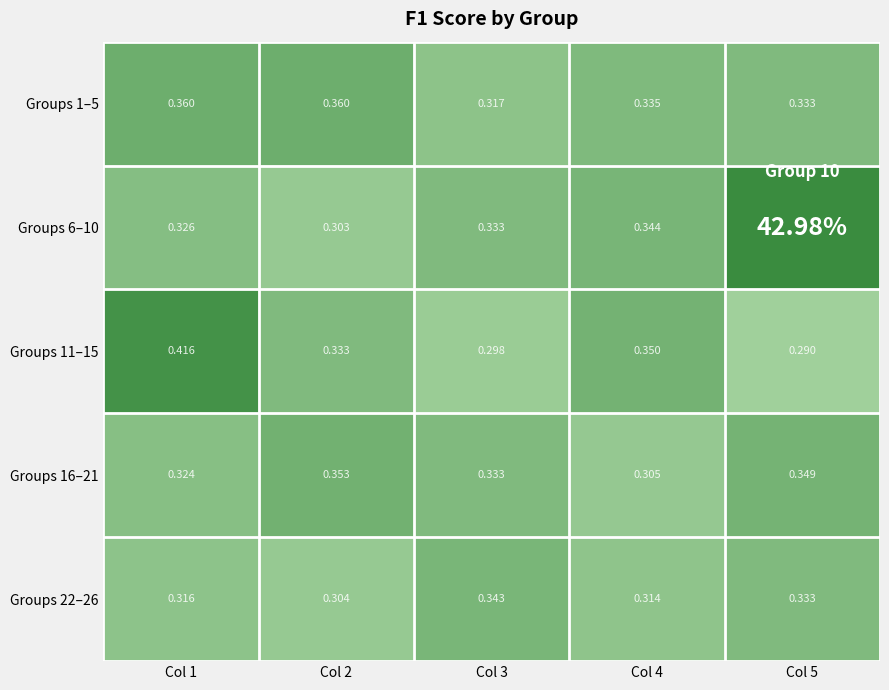

Is the value of Groups 6–10 at Col 3 greater than the value of Groups 16–21 at Col 5?

No